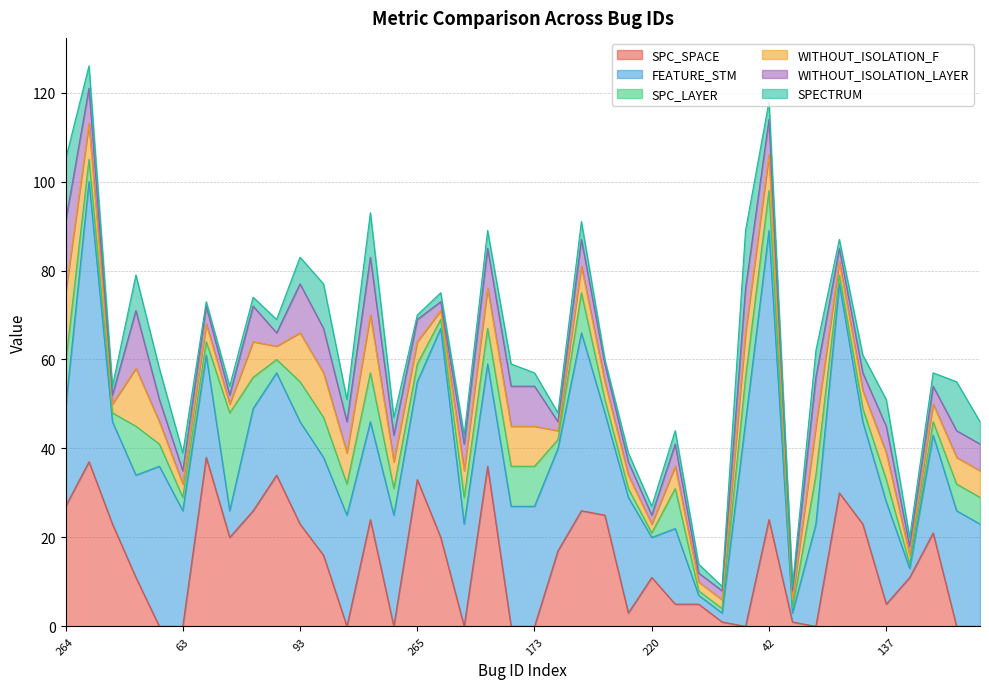

What is the difference between the maximum and minimum values in the FEATURE_STM series?

63